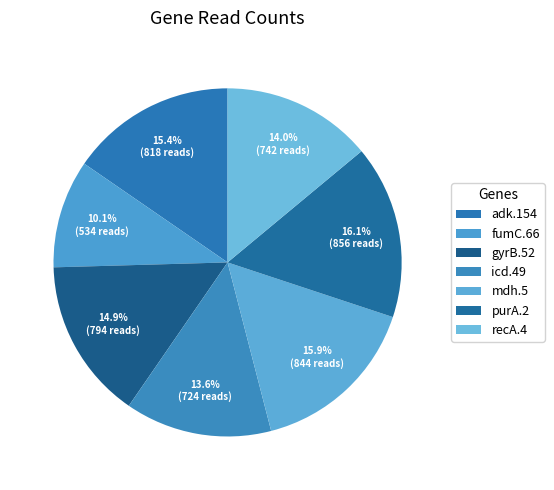

How many segments does this pie chart have?

7